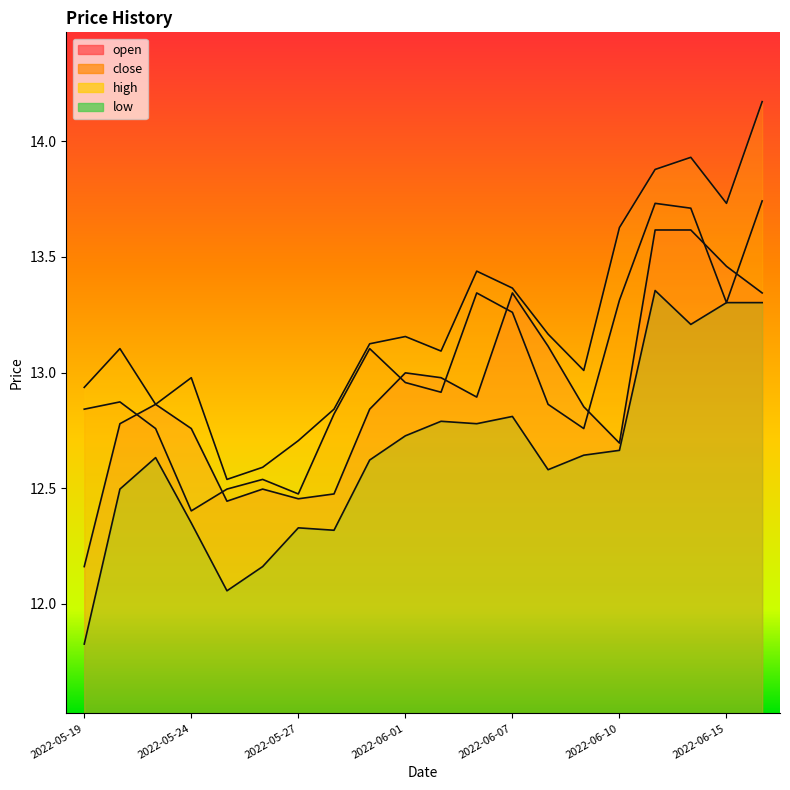

What is the difference between the highest and lowest values at 2022-05-30?

0.5